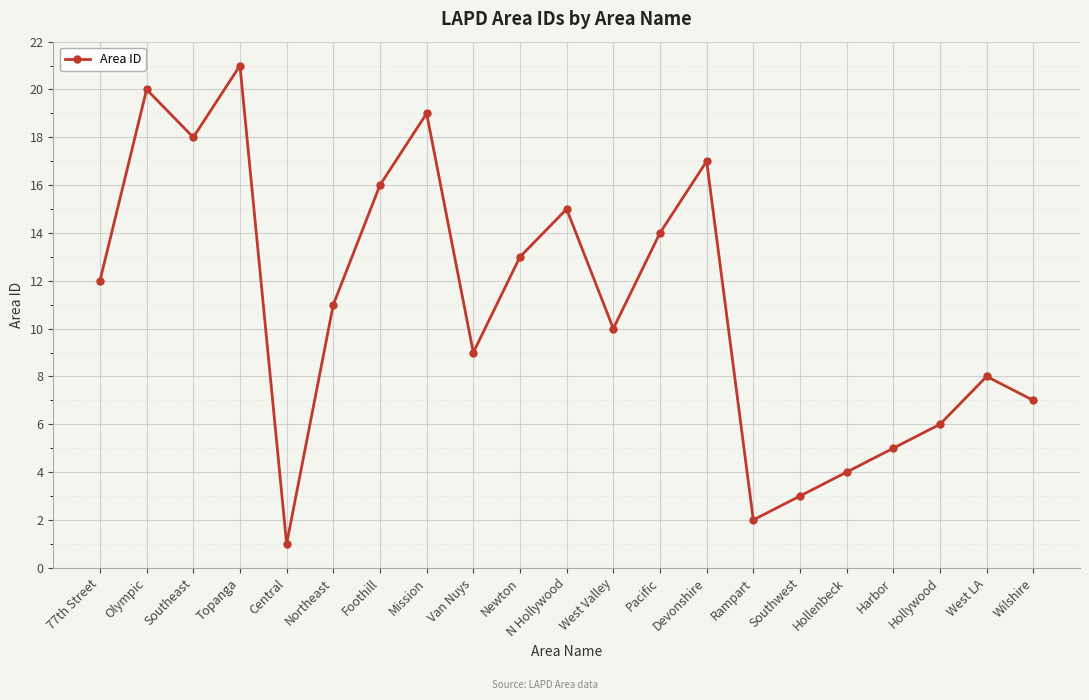

What is the difference between the values at Southeast and 77th Street?

6